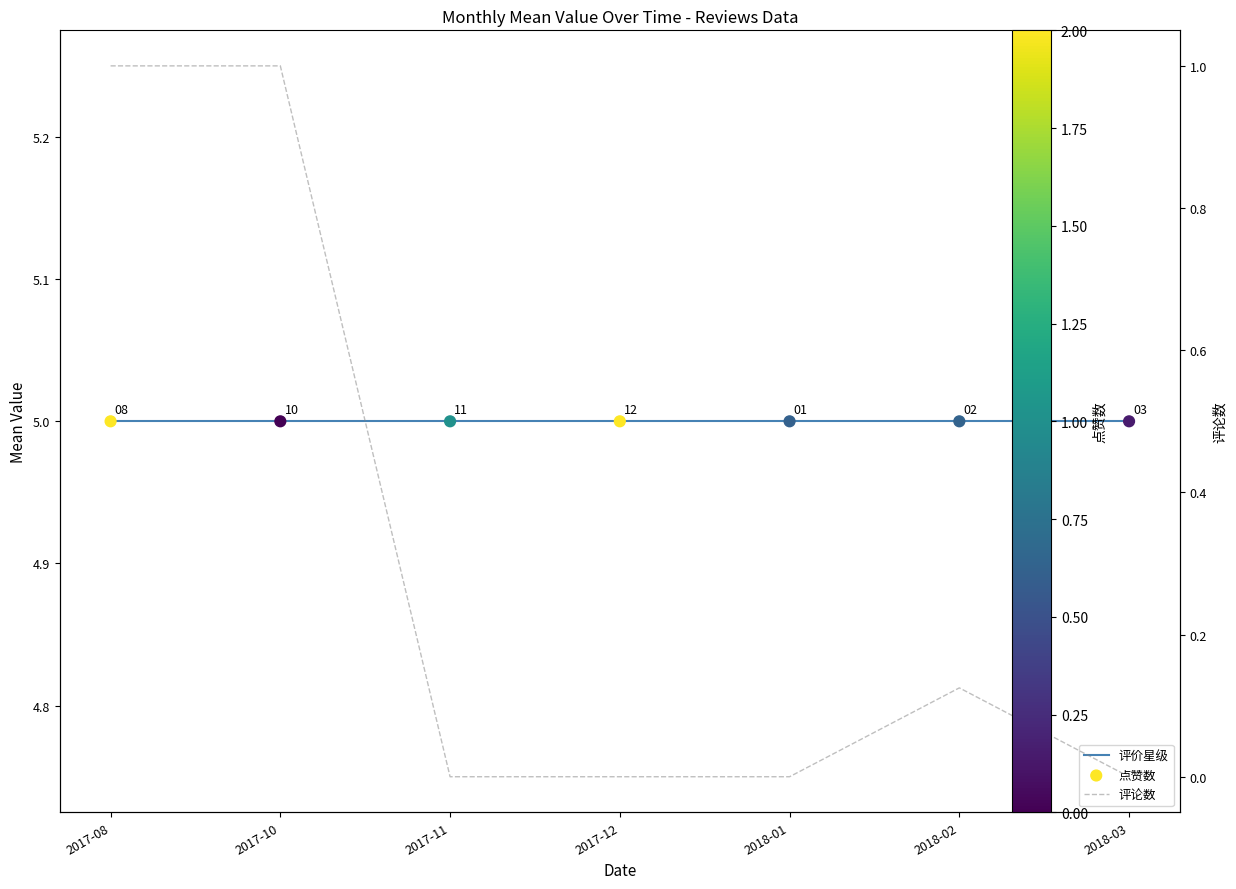

What is the total value across all series at 2018-01?

10.0